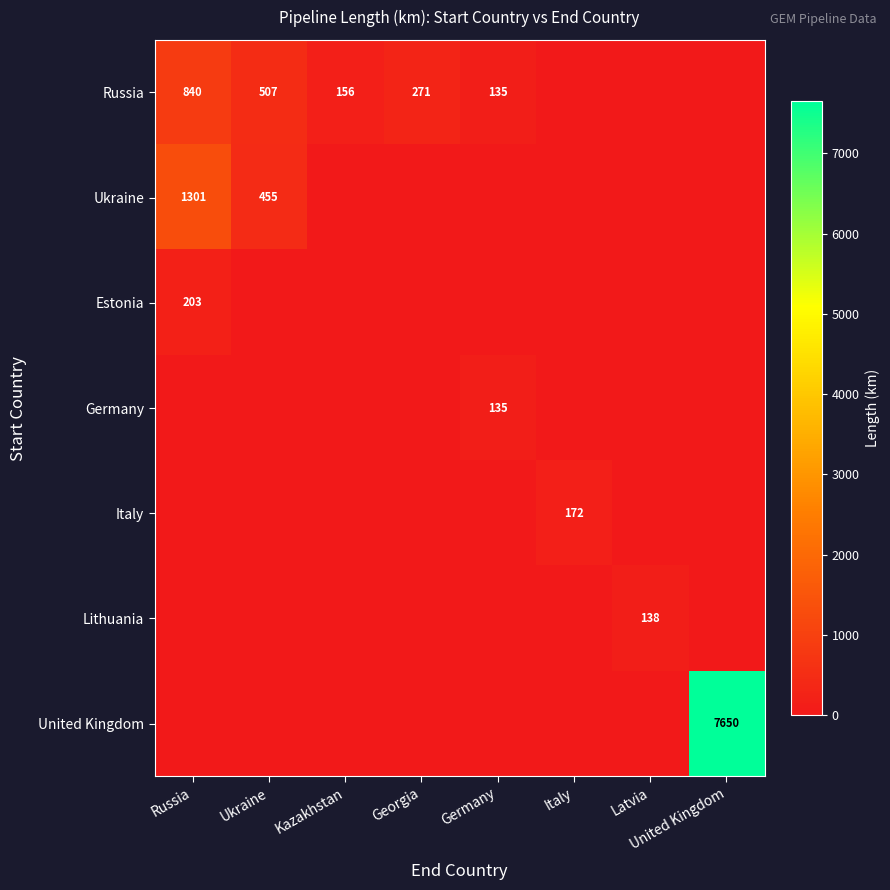

How many series are shown in this chart?

7